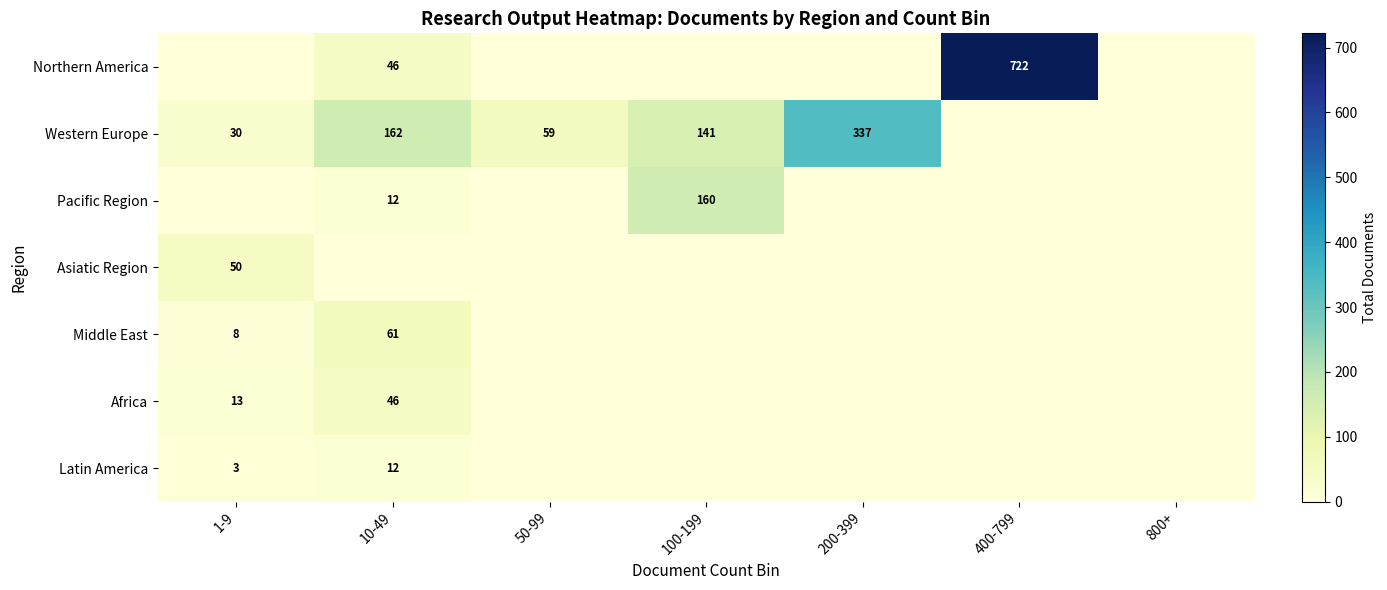

Is it true that Latin America equals 12 at 10-49?

True